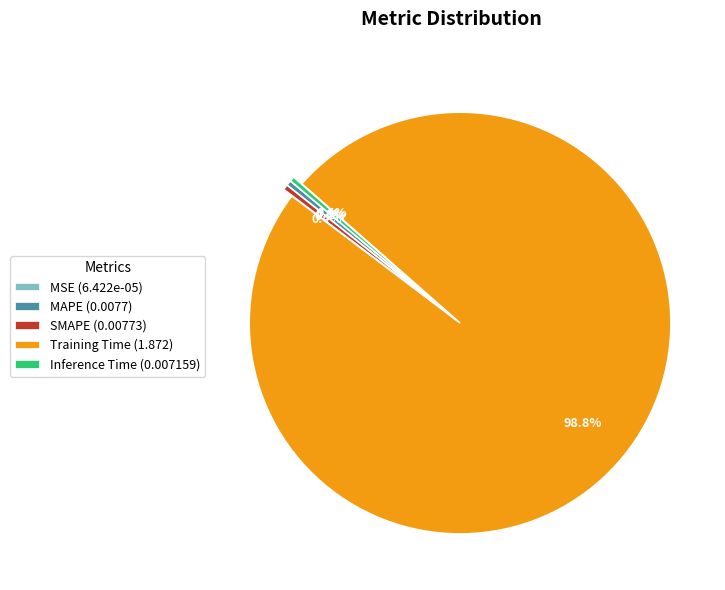

Which category has the biggest portion of the pie?

Training Time